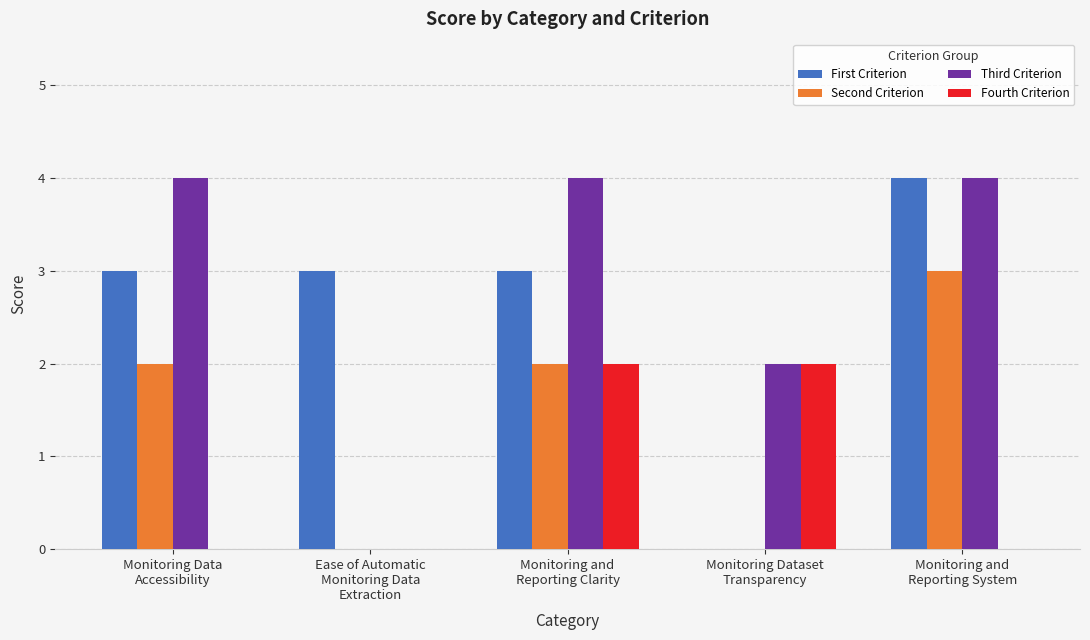

True or false: Second Criterion has a value of 0 at Ease of Automatic
Monitoring Data
Extraction.

True